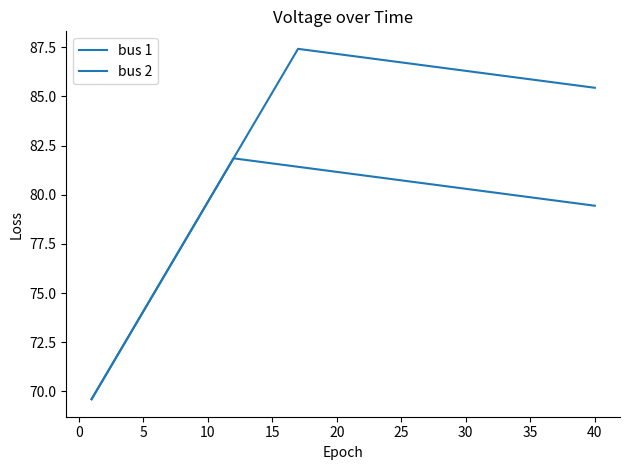

Rank the series by their average value, from lowest to highest.

bus 2, bus 1